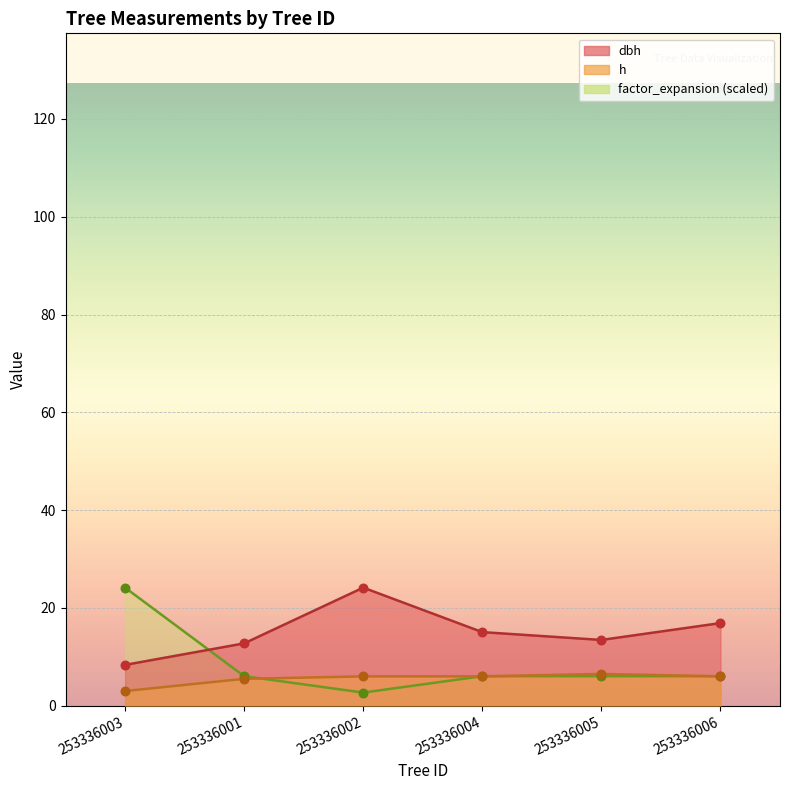

Which series has the largest total across all categories?

dbh